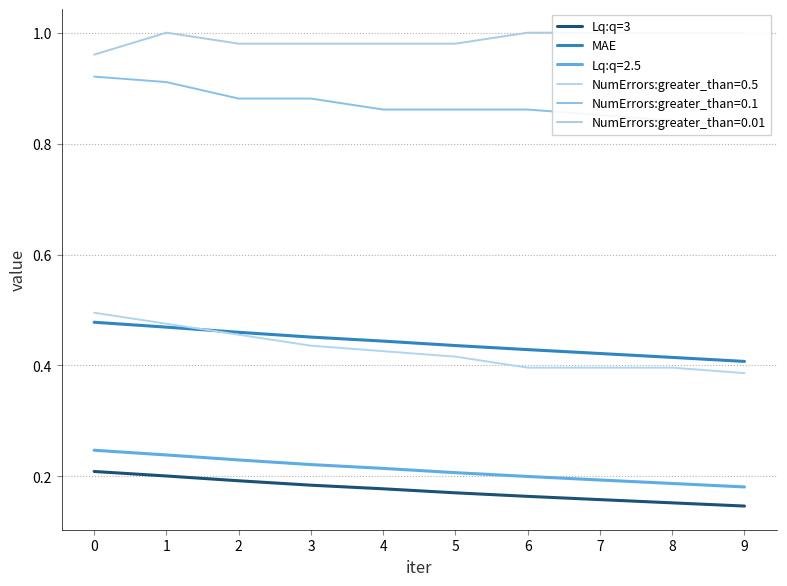

What is the minimum value for MAE?

0.4